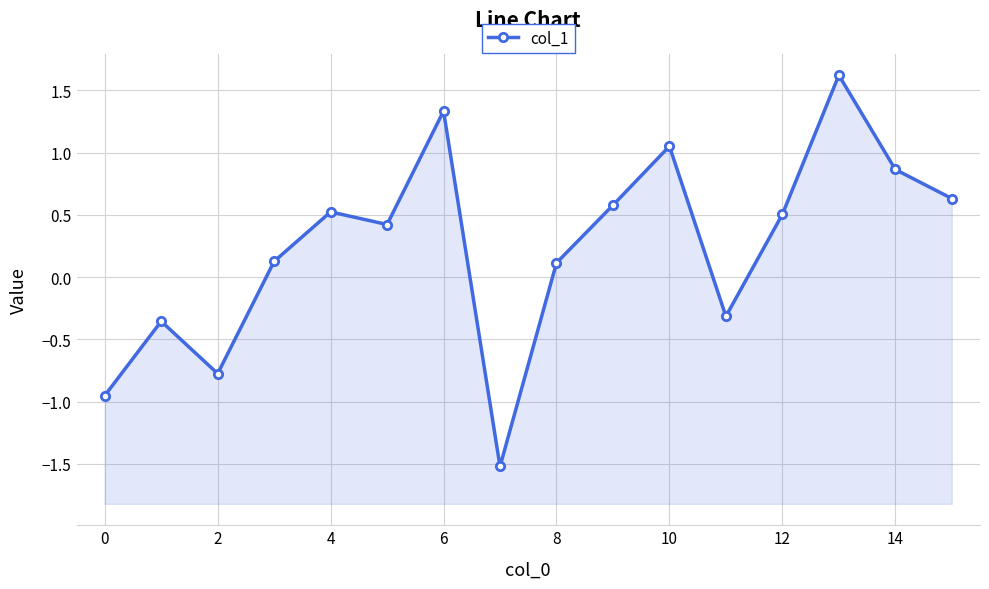

Does the chart display data point markers on the line(s)?

Yes